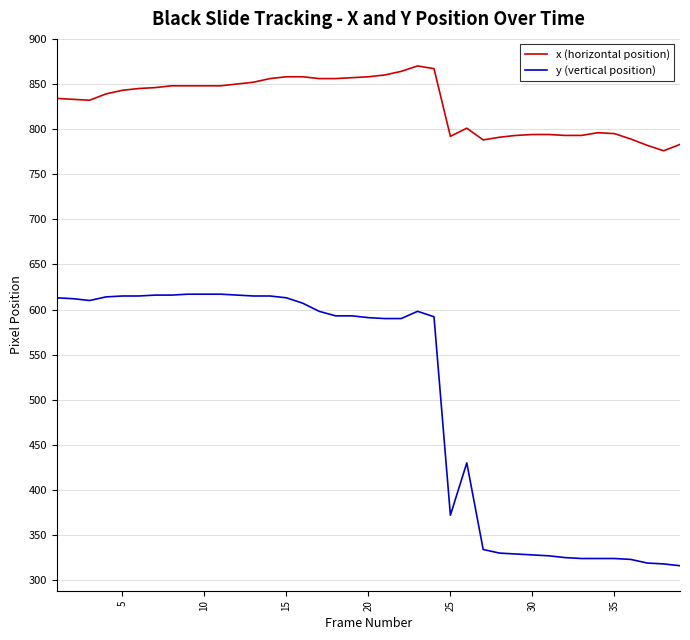

True or false: y (vertical position) and x (horizontal position) cross at least once.

False